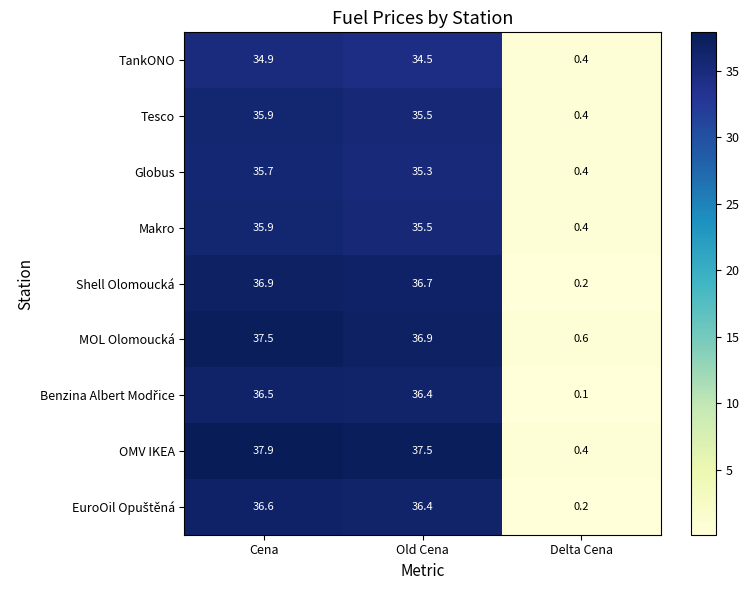

At which category is the sum across all series the highest?

Cena